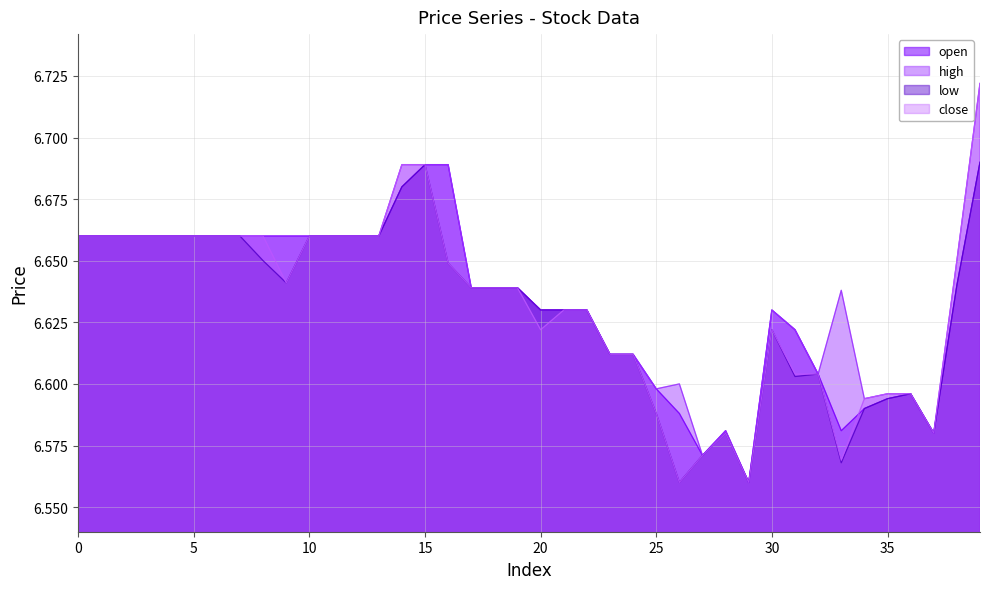

Reading left to right, list all the values displayed in this chart.

open: 0=6.7	1=6.7	2=6.7	3=6.7	4=6.7	5=6.7	6=6.7	7=6.7	8=6.7	9=6.7	10=6.7	11=6.7	12=6.7	13=6.7	14=6.7	15=6.7	16=6.7	17=6.6	18=6.6	19=6.6	20=6.6	21=6.6	22=6.6	23=6.6	24=6.6	25=6.6	26=6.6	27=6.6	28=6.6	29=6.6	30=6.6	31=6.6	32=6.6	33=6.6	34=6.6	35=6.6	36=6.6	37=6.6	38=6.6	39=6.7
high: 0=6.7	1=6.7	2=6.7	3=6.7	4=6.7	5=6.7	6=6.7	7=6.7	8=6.7	9=6.7	10=6.7	11=6.7	12=6.7	13=6.7	14=6.7	15=6.7	16=6.7	17=6.6	18=6.6	19=6.6	20=6.6	21=6.6	22=6.6	23=6.6	24=6.6	25=6.6	26=6.6	27=6.6	28=6.6	29=6.6	30=6.6	31=6.6	32=6.6	33=6.6	34=6.6	35=6.6	36=6.6	37=6.6	38=6.7	39=6.7
low: 0=6.7	1=6.7	2=6.7	3=6.7	4=6.7	5=6.7	6=6.7	7=6.7	8=6.7	9=6.6	10=6.7	11=6.7	12=6.7	13=6.7	14=6.7	15=6.7	16=6.6	17=6.6	18=6.6	19=6.6	20=6.6	21=6.6	22=6.6	23=6.6	24=6.6	25=6.6	26=6.6	27=6.6	28=6.6	29=6.6	30=6.6	31=6.6	32=6.6	33=6.6	34=6.6	35=6.6	36=6.6	37=6.6	38=6.6	39=6.7
close: 0=6.7	1=6.7	2=6.7	3=6.7	4=6.7	5=6.7	6=6.7	7=6.7	8=6.7	9=6.6	10=6.7	11=6.7	12=6.7	13=6.7	14=6.7	15=6.7	16=6.6	17=6.6	18=6.6	19=6.6	20=6.6	21=6.6	22=6.6	23=6.6	24=6.6	25=6.6	26=6.6	27=6.6	28=6.6	29=6.6	30=6.6	31=6.6	32=6.6	33=6.6	34=6.6	35=6.6	36=6.6	37=6.6	38=6.7	39=6.7